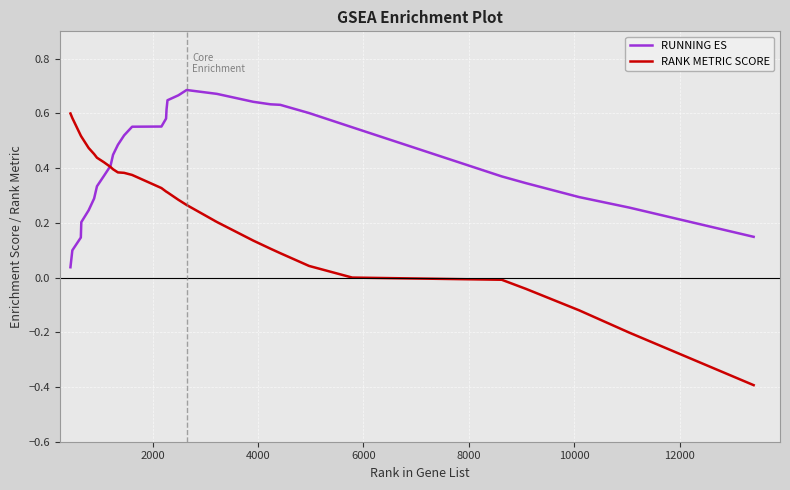

What is the minimum value shown in the chart?

-0.4